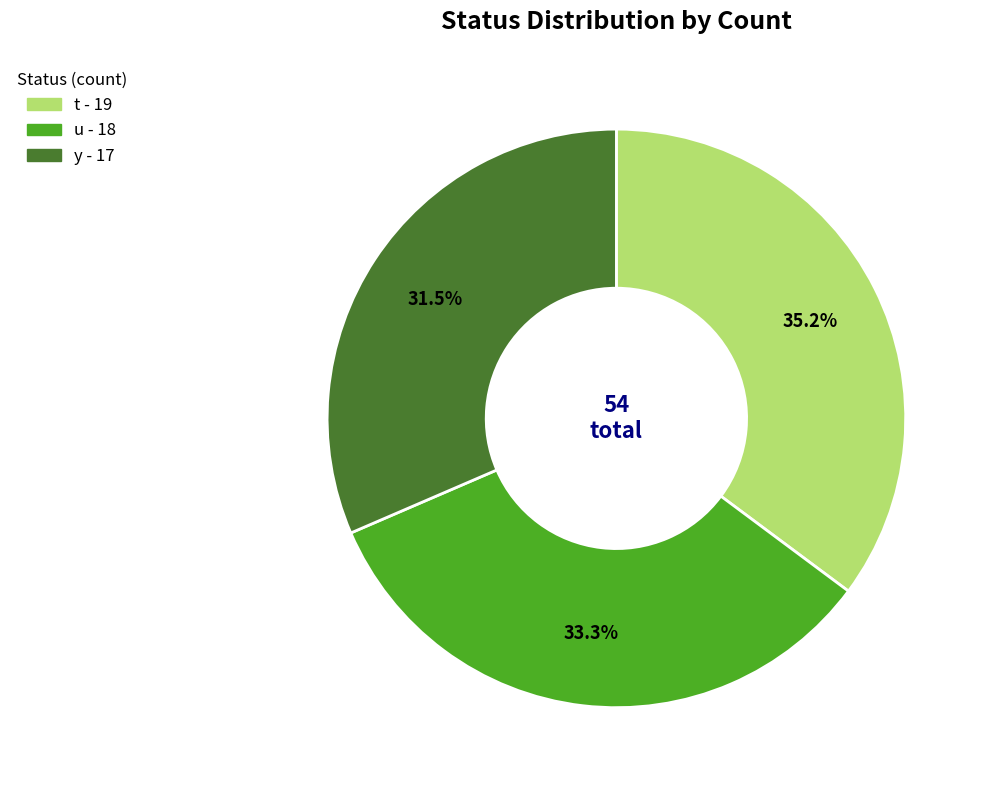

Does t represent more than half of the total?

No